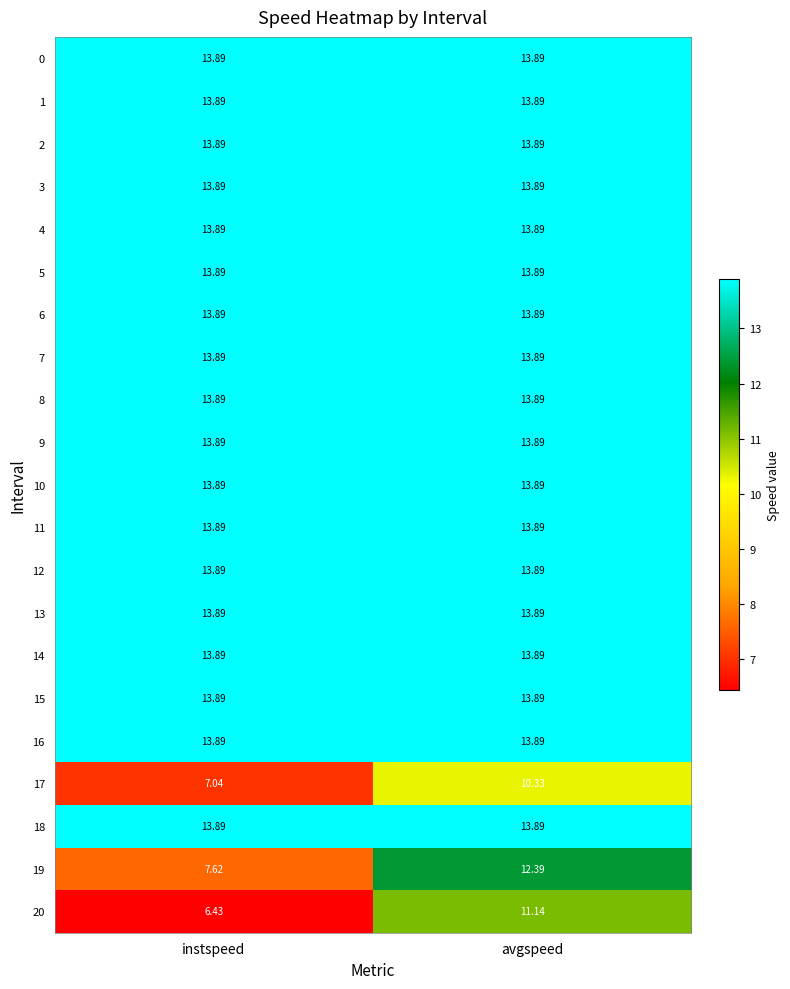

How many distinct data groups are displayed?

21